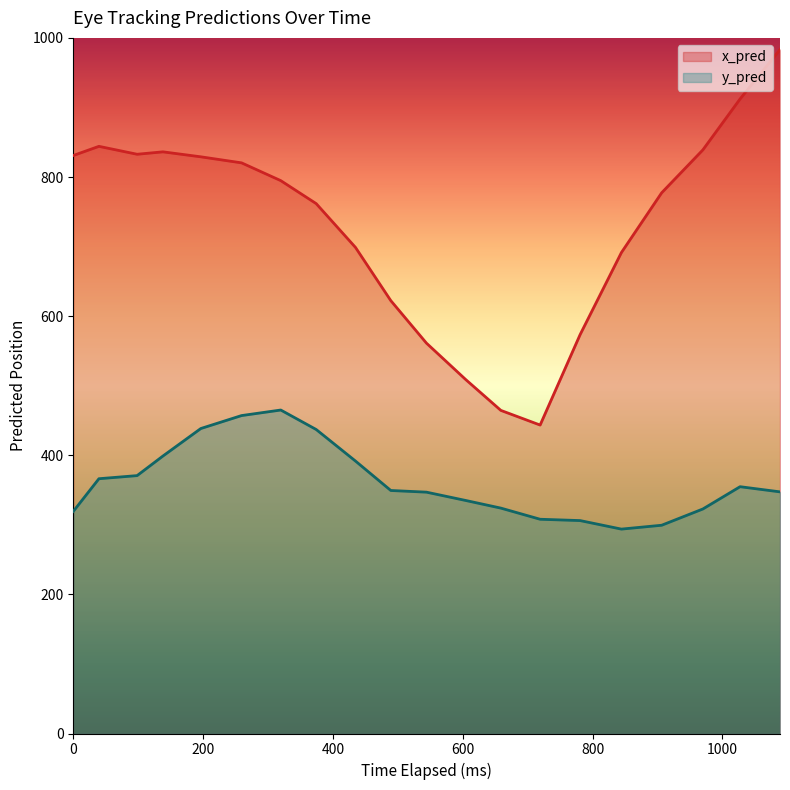

What position from the left is 0?

1